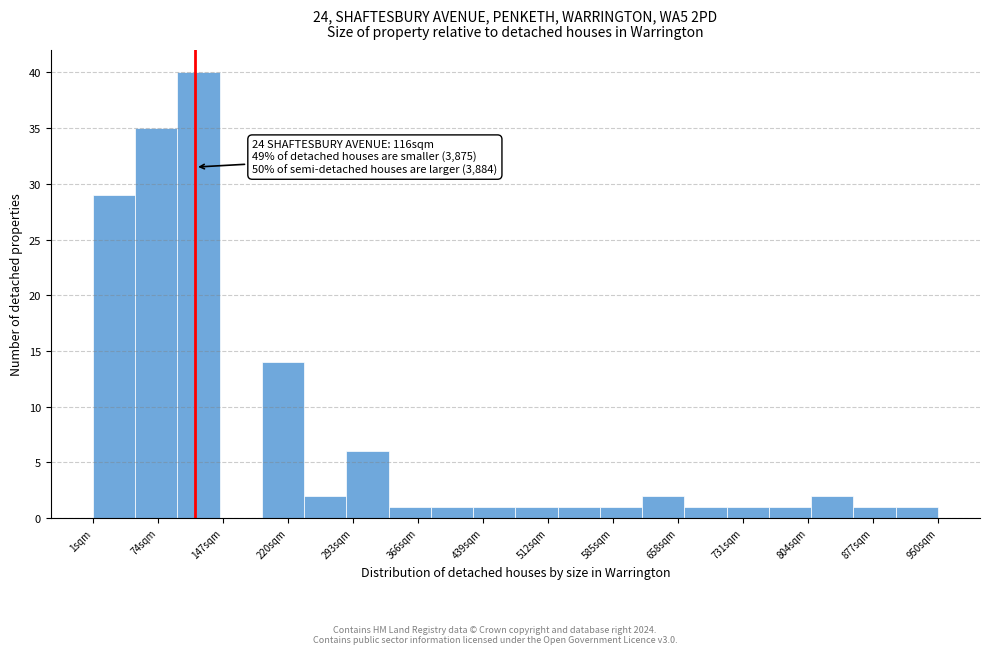

Over which range of the x-axis is the bar tallest?

100 to 140